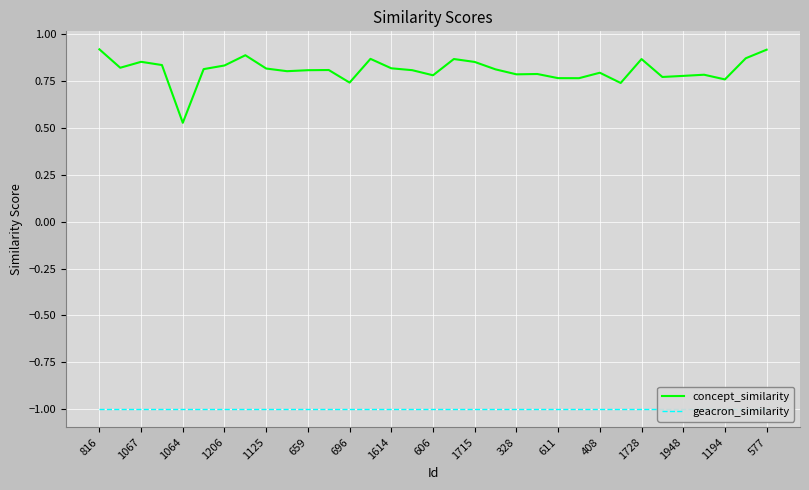

True or false: concept_similarity has a value of 0.3 at 23.

False